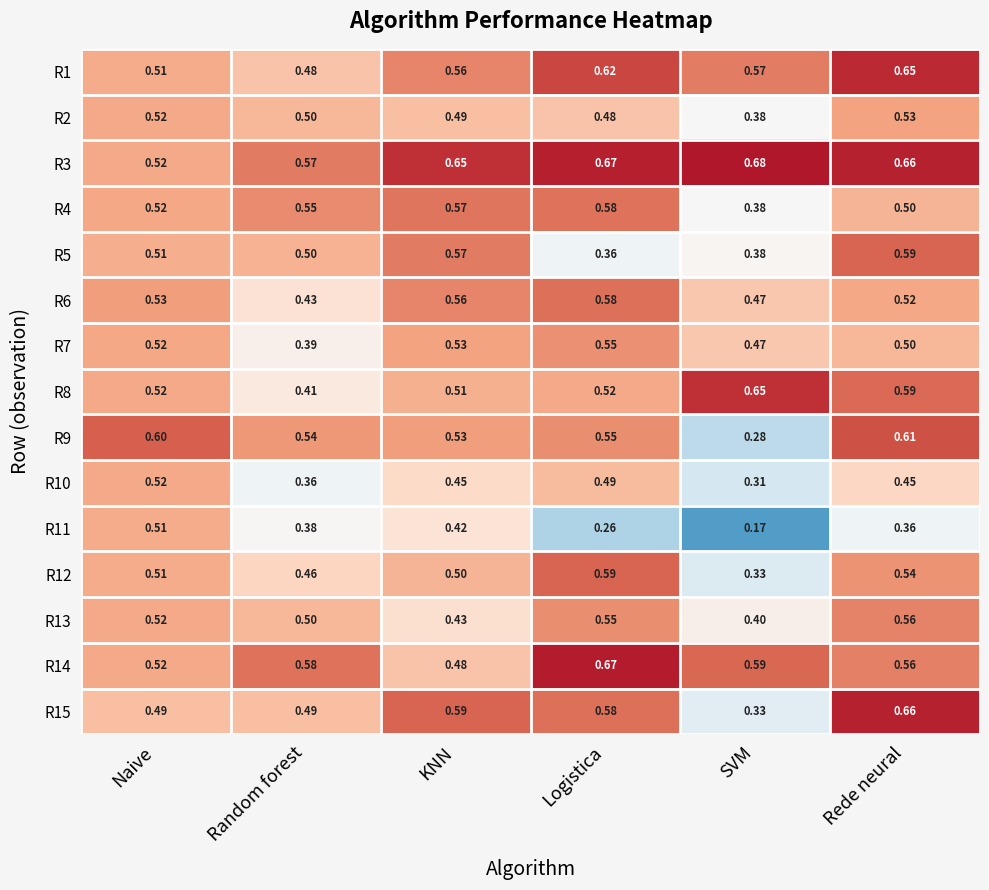

Where is R1 nearest to the value 0?

Random forest